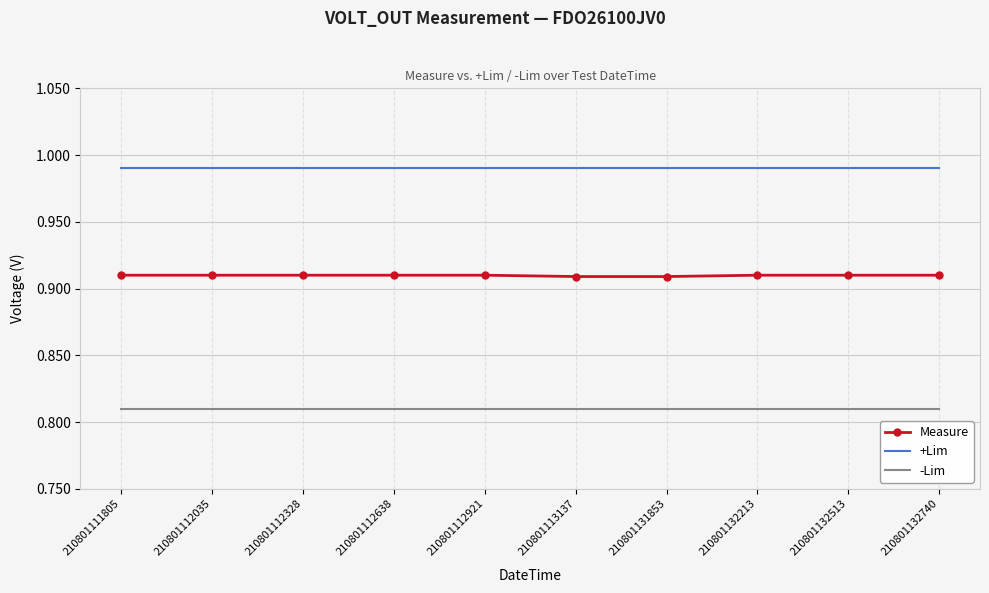

The +Lim series shows 1.7 at 210801111805. True or false?

False